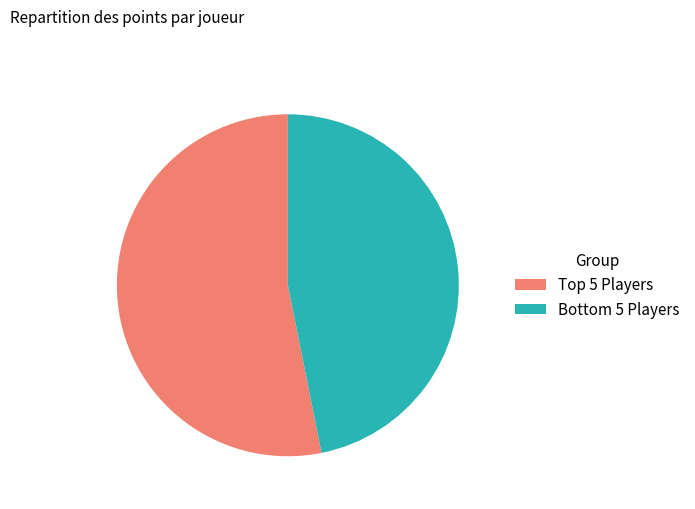

Which slice represents more than half of the pie?

Top 5 Players